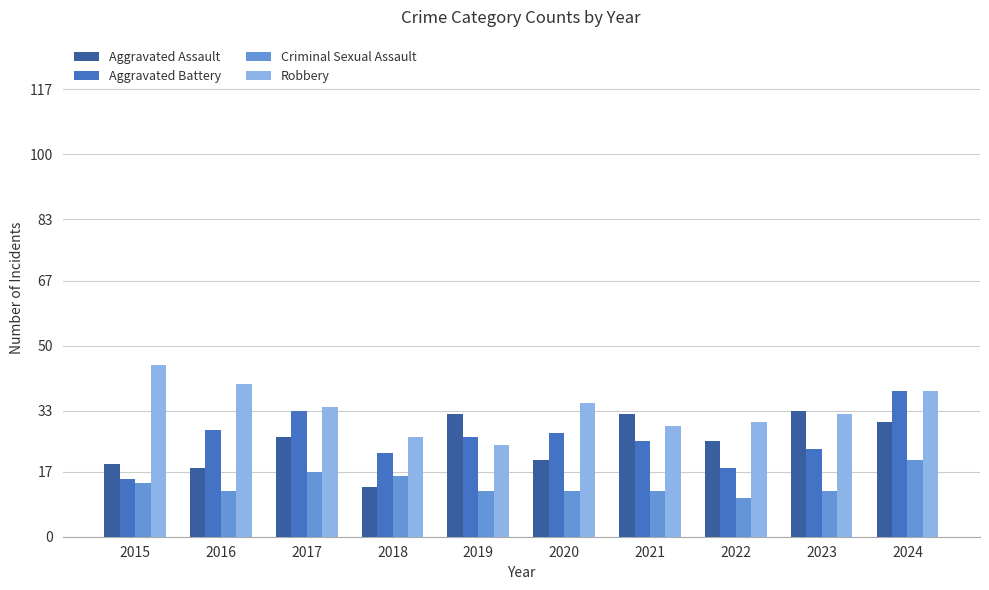

Rank the series at 2019 from highest to lowest value.

Aggravated Assault, Aggravated Battery, Robbery, Criminal Sexual Assault